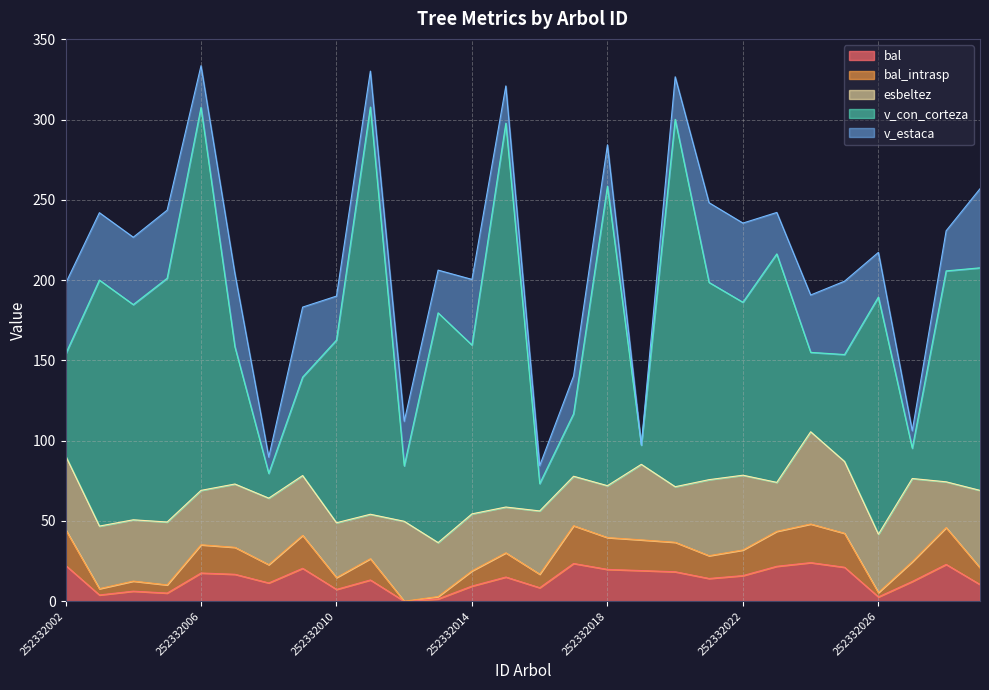

What is the sum of all v_estaca values?

870.5